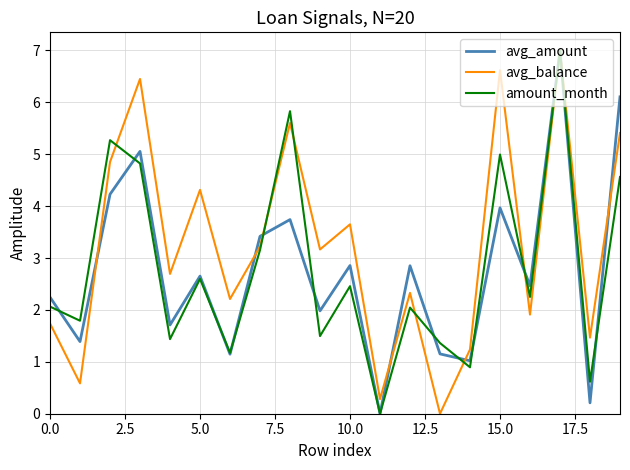

What is the maximum value for avg_balance?

7.0